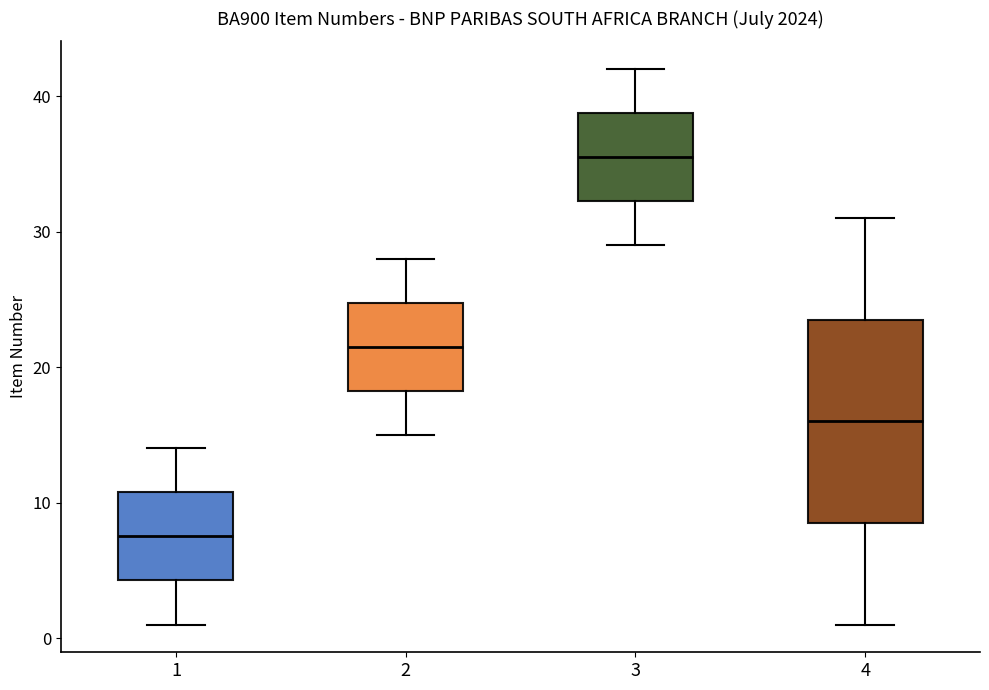

Which box is the tallest, from its lower edge to its upper edge?

4